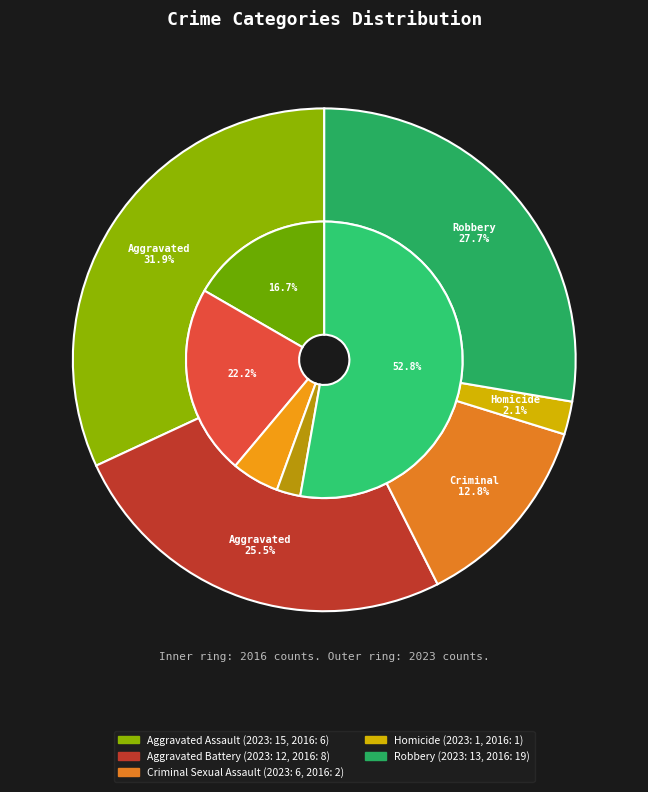

To the nearest percent, what is the average slice percentage?

20%